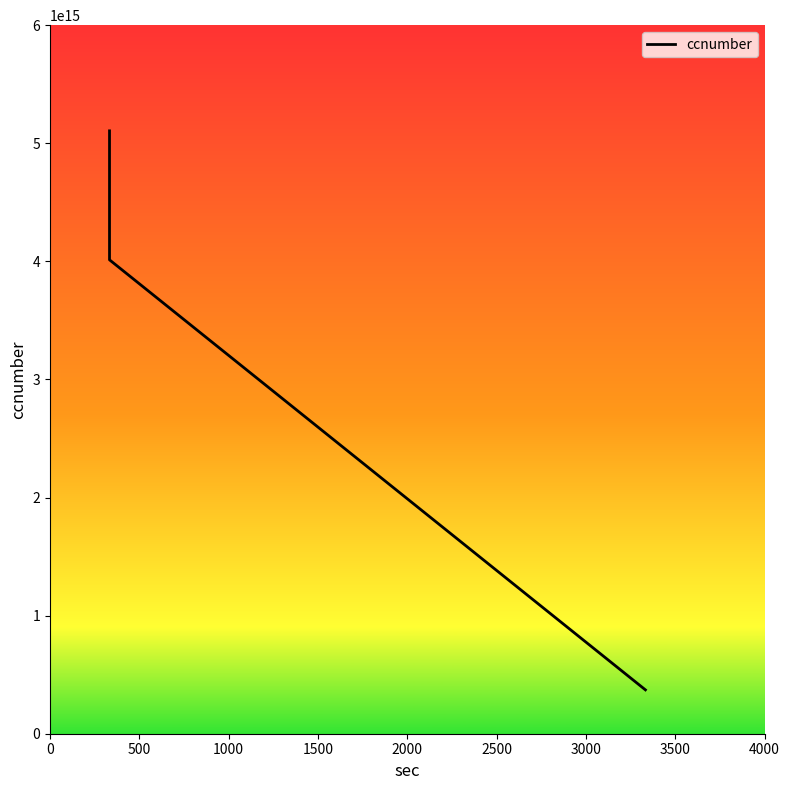

What is the sum of the values at 1000 and 0?

5476554740503531